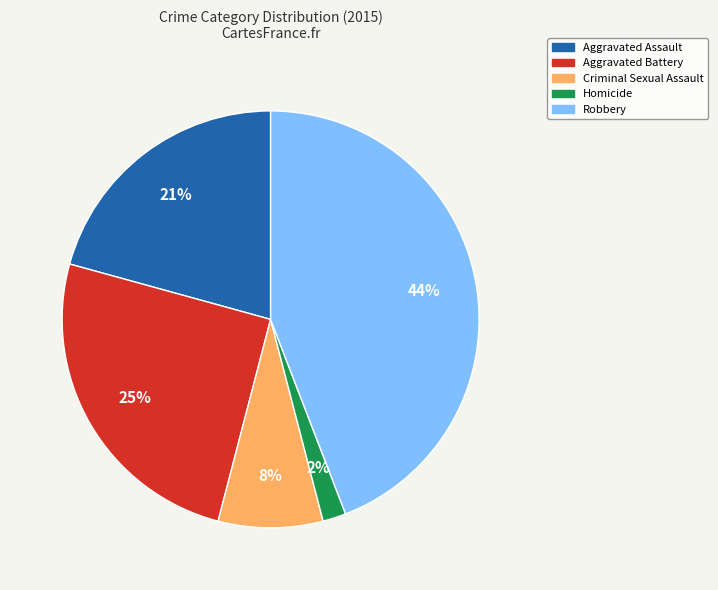

Is Aggravated Battery the majority of the pie?

No